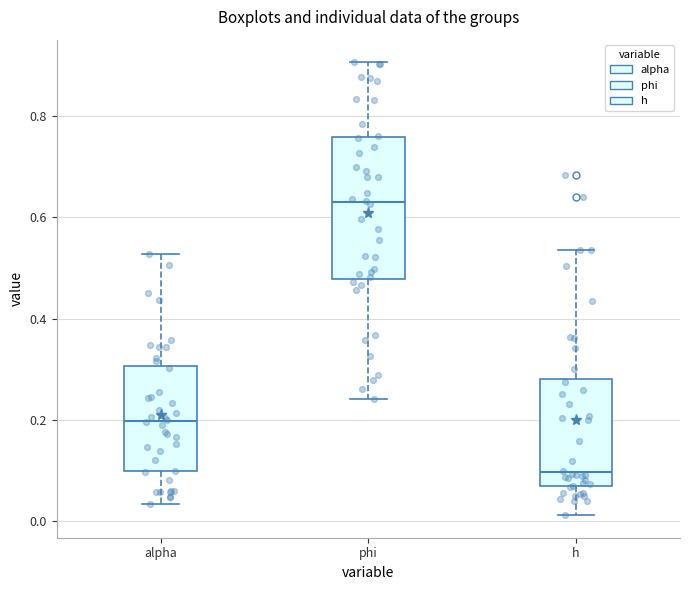

Which box has the lowest median line?

h